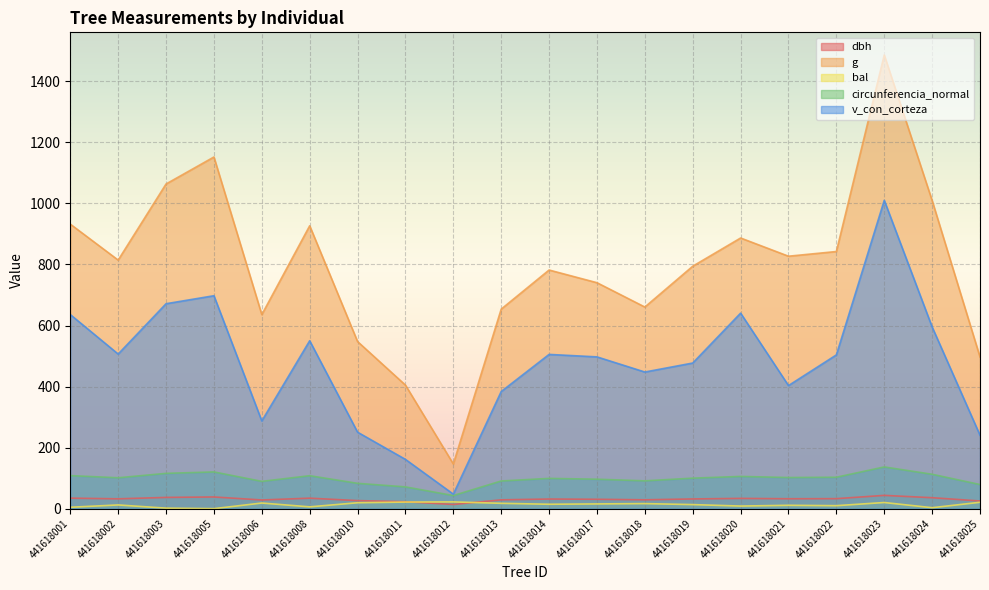

True or false: g and circunferencia_normal cross at least once.

False